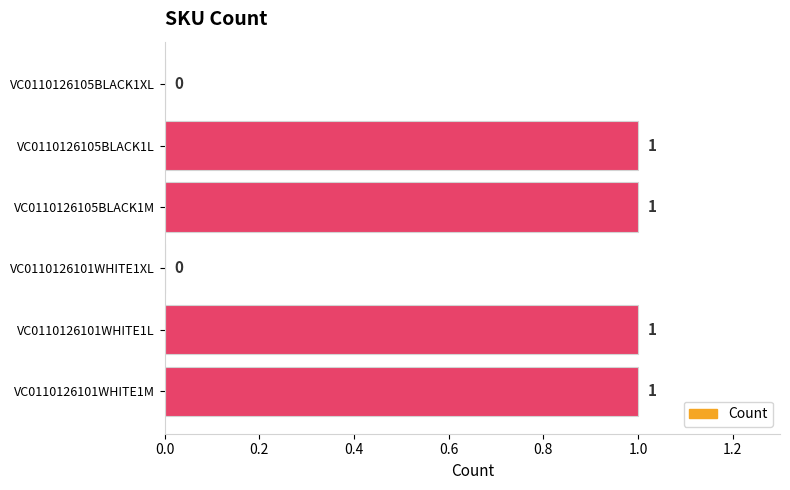

Approximately how many times larger is the value at VC0110126101WHITE1L compared to VC0110126105BLACK1M?

1.0